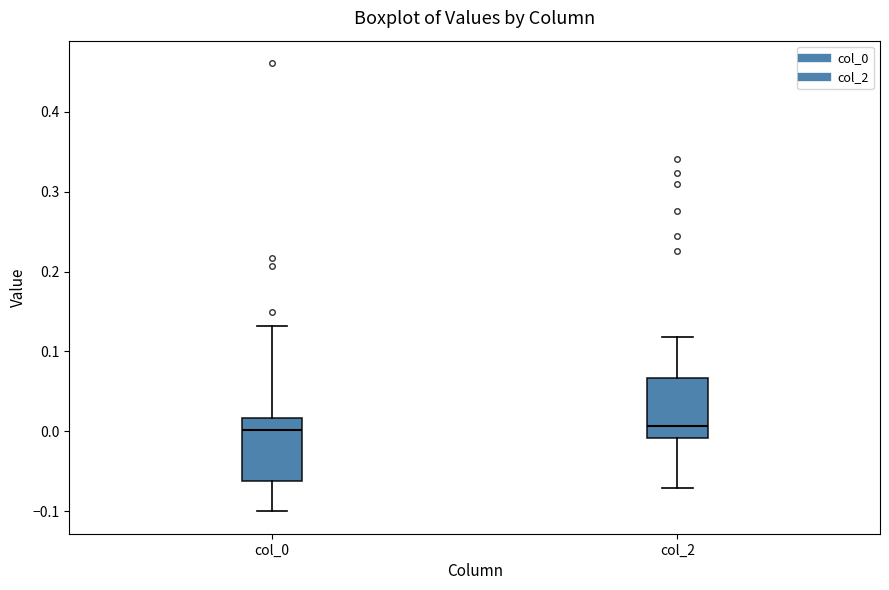

Reading left to right, transcribe this box plot: for each box, give where its median line is, the range the box spans, and where its two whiskers end, as read against the y-axis. The values are not printed on the chart, so give them approximately, as read against the axis.

col_0: median 0.00, box -0.06 to 0.02, whiskers -0.10 to 0.13
col_2: median 0.01, box -0.01 to 0.07, whiskers -0.07 to 0.12